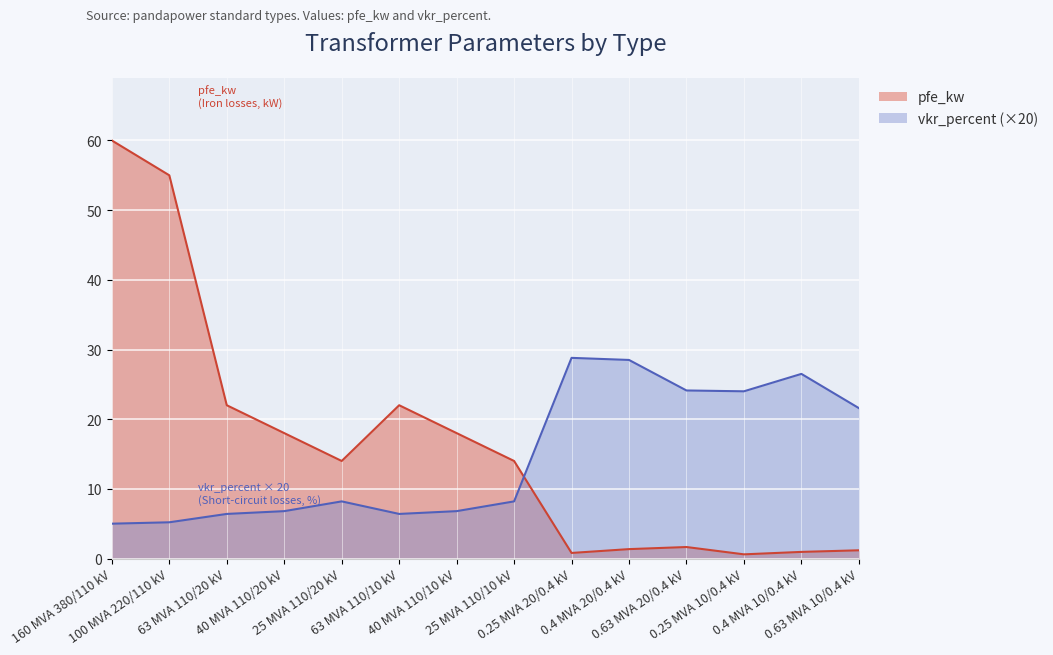

Which label corresponds to the smallest value in the chart?

0.25 MVA 10/0.4 kV